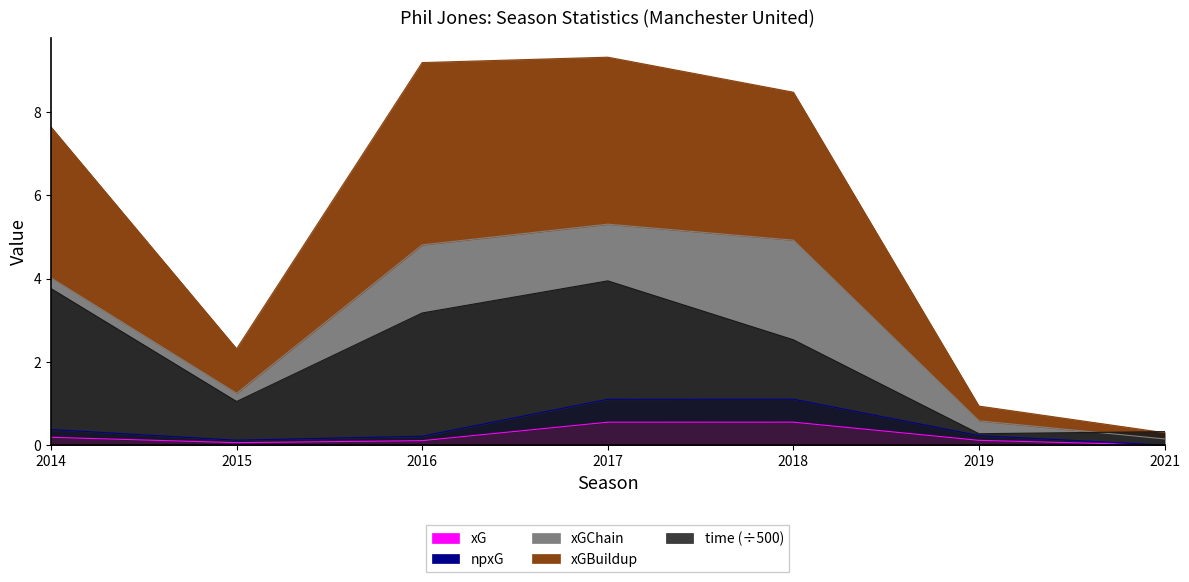

True or false: xG and xGBuildup intersect in this chart.

False